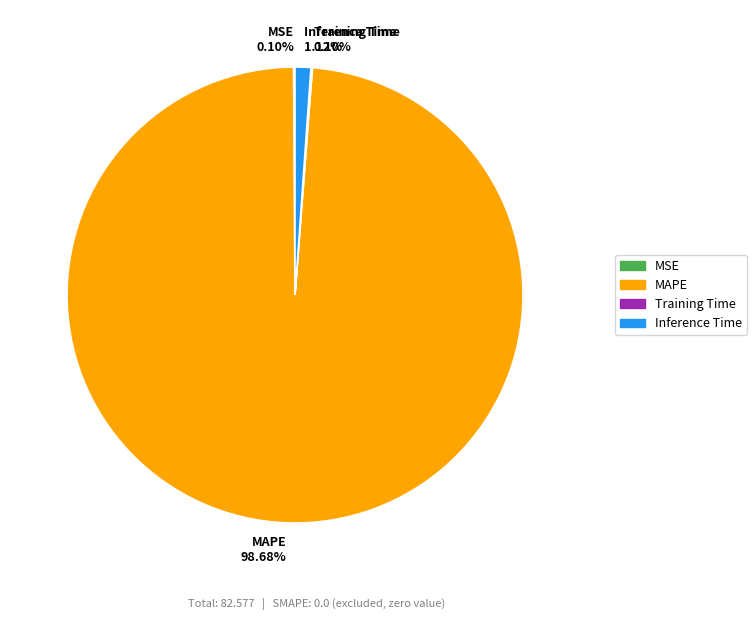

To the nearest percent, what is the difference between the largest and smallest slice percentages?

99%